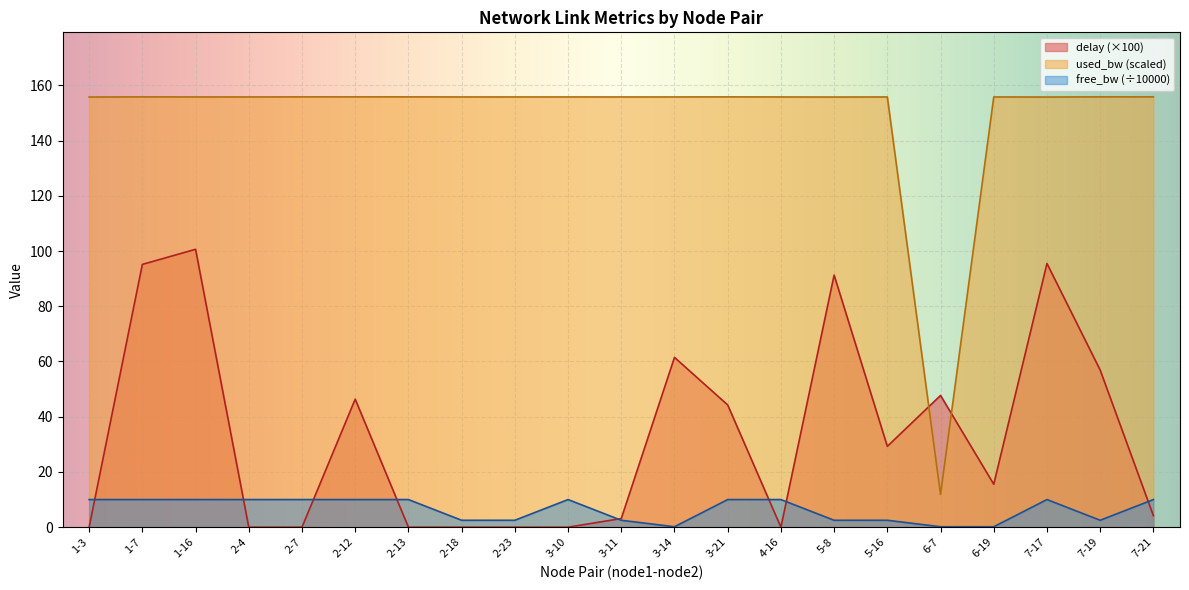

What is the label of the 2nd point from the left?

1-7